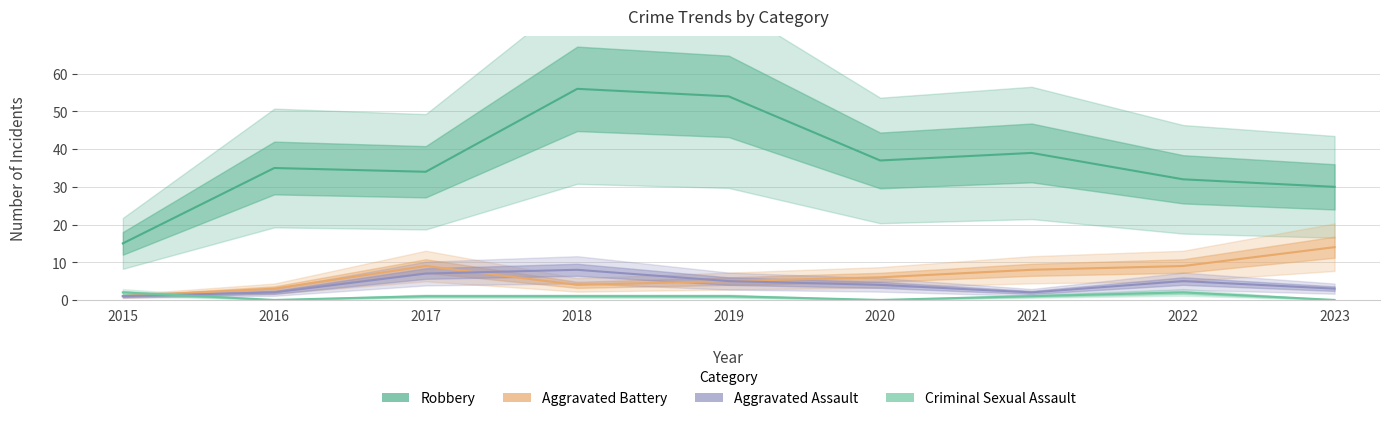

At which category is the sum across all series the highest?

2018